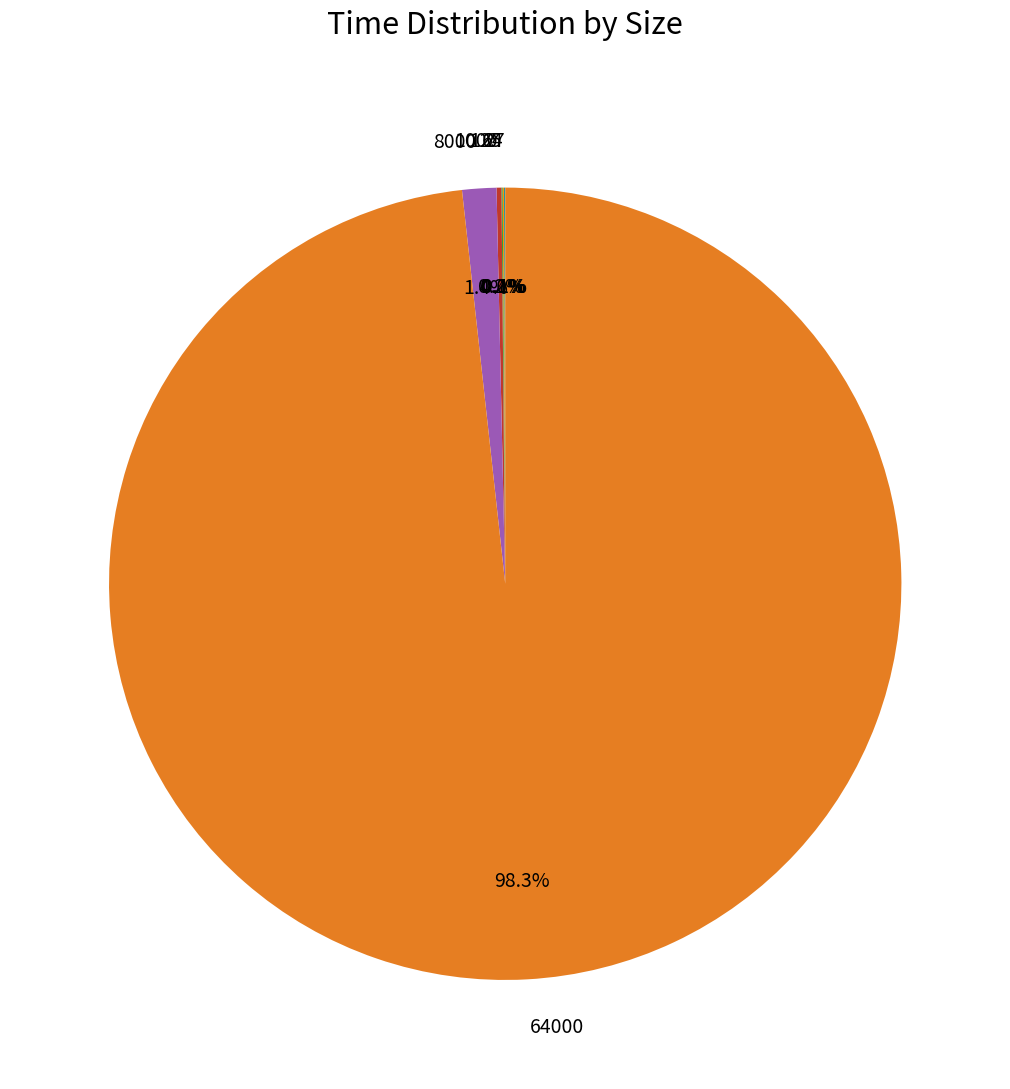

Is there any slice that represents more than half of the pie?

Yes